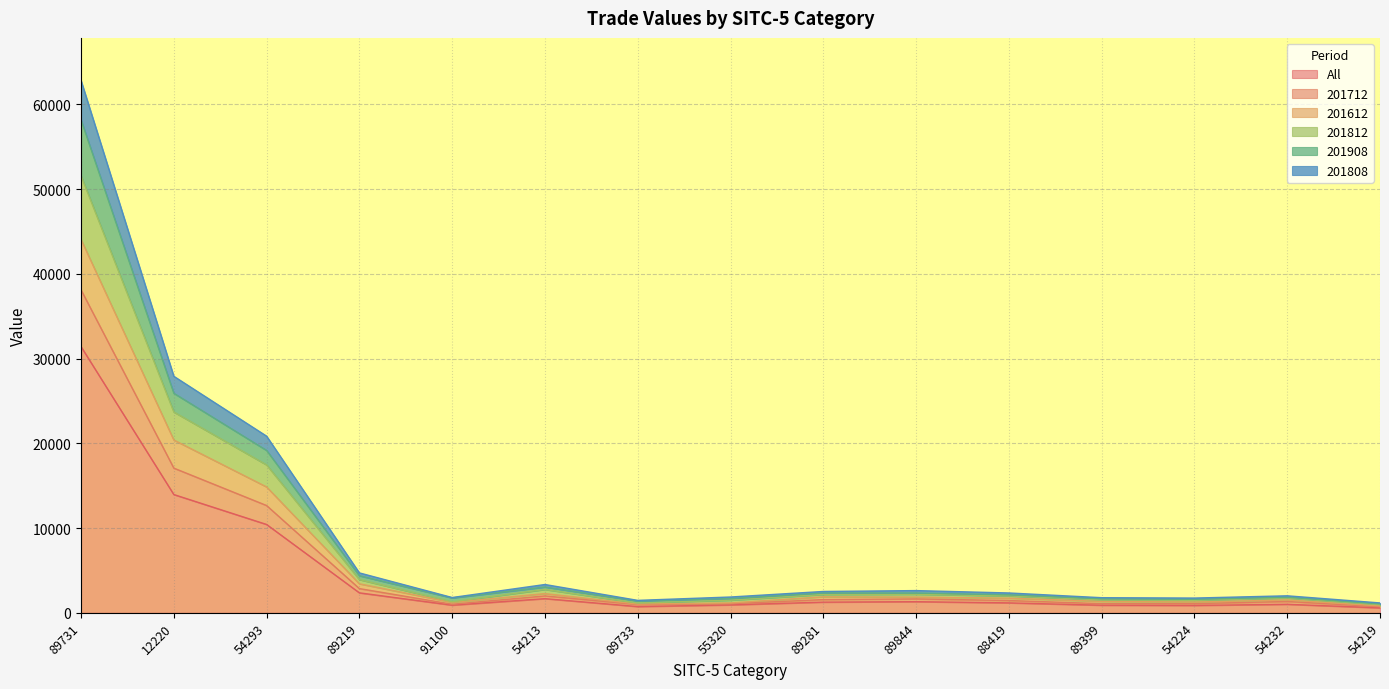

True or false: 201808 has a value of 315.1 at 54224.

False